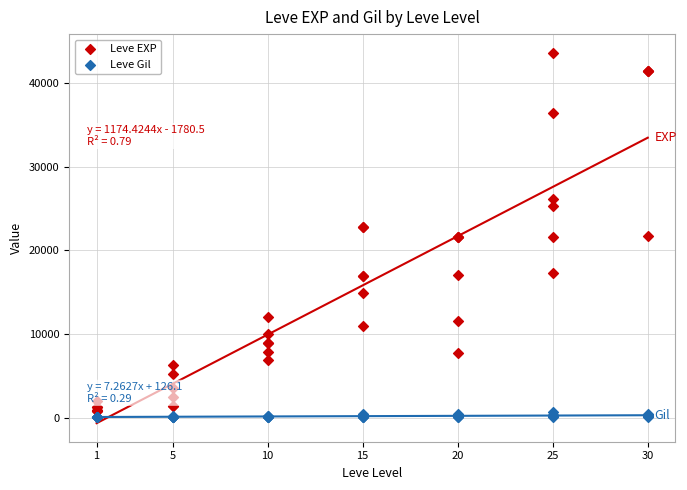

Which series has the widest spread of Y values?

Leve EXP